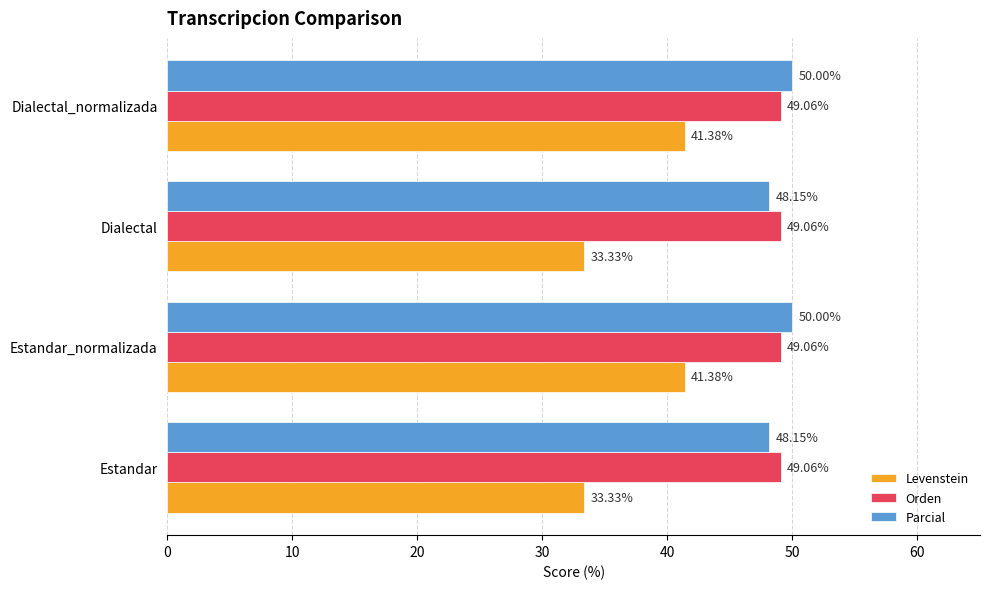

What is the total value across all series at Estandar?

130.5